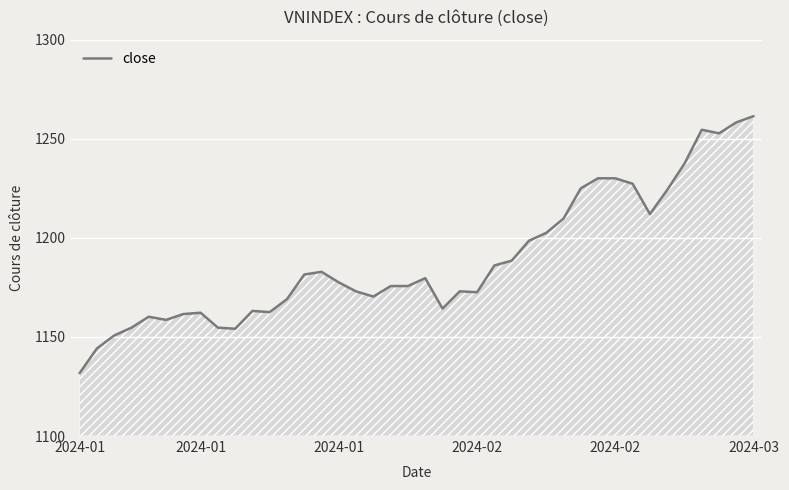

What is the average value?

1188.8